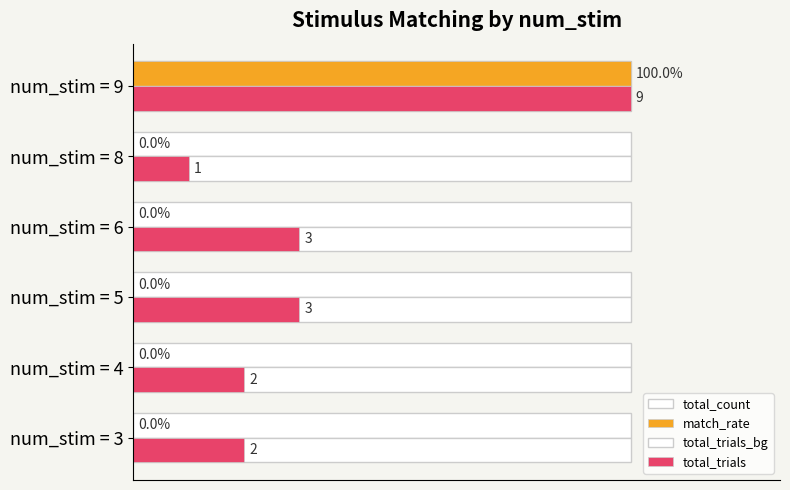

How many bars are there in each group?

4